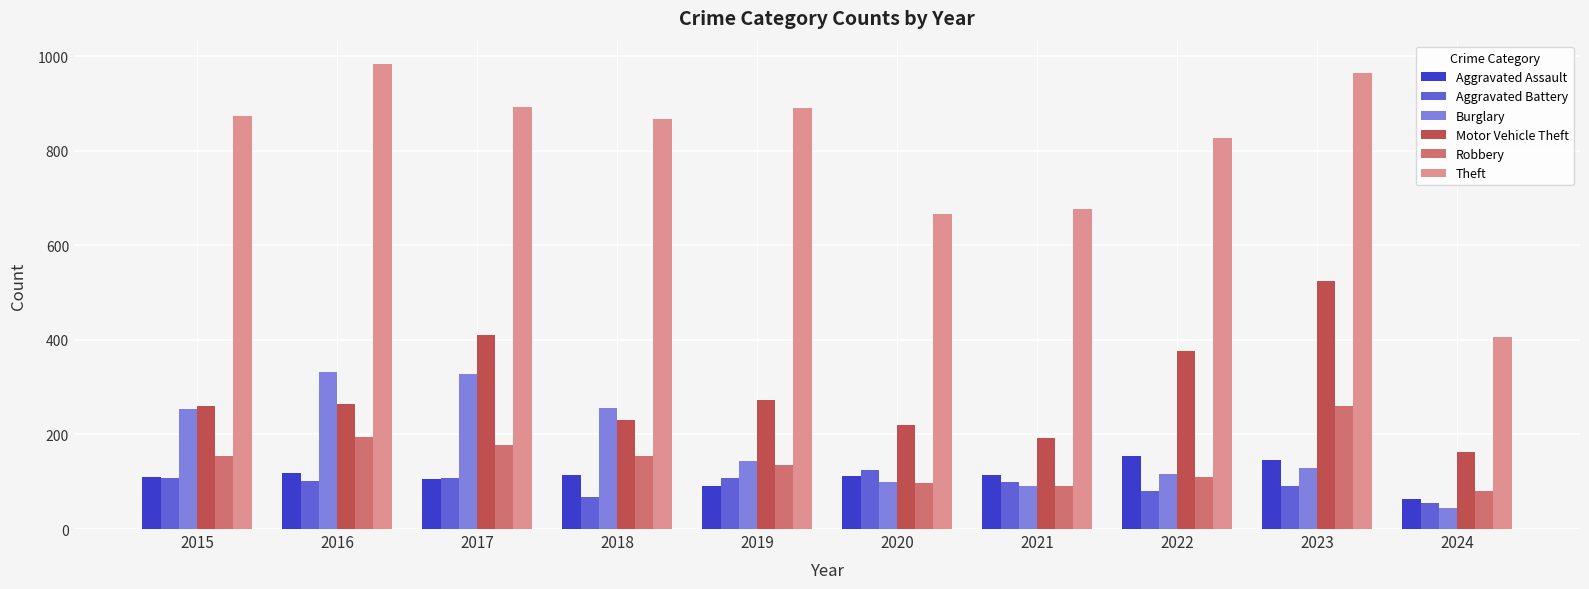

List the series in order of their peak value, highest first.

Theft, Motor Vehicle Theft, Burglary, Robbery, Aggravated Assault, Aggravated Battery